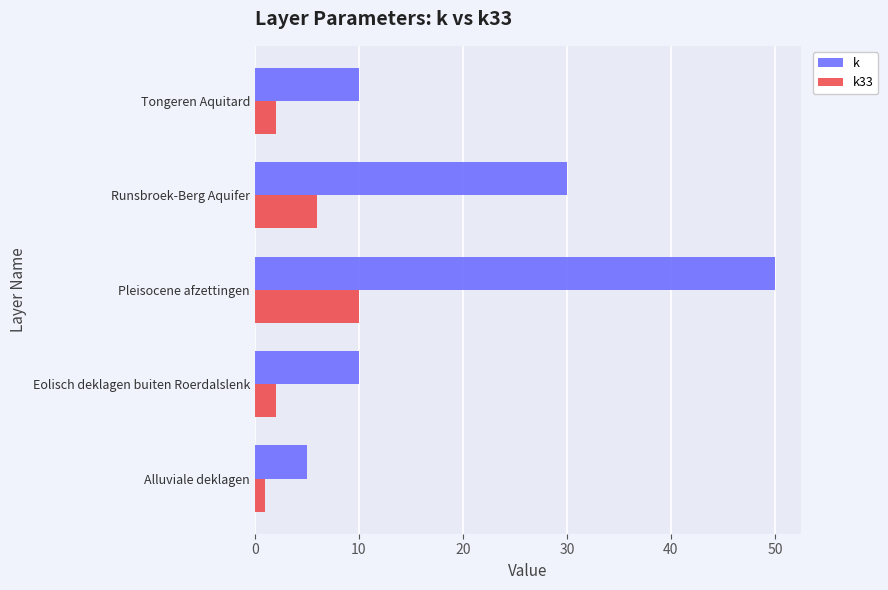

At how many categories does at least one series exceed 34?

1